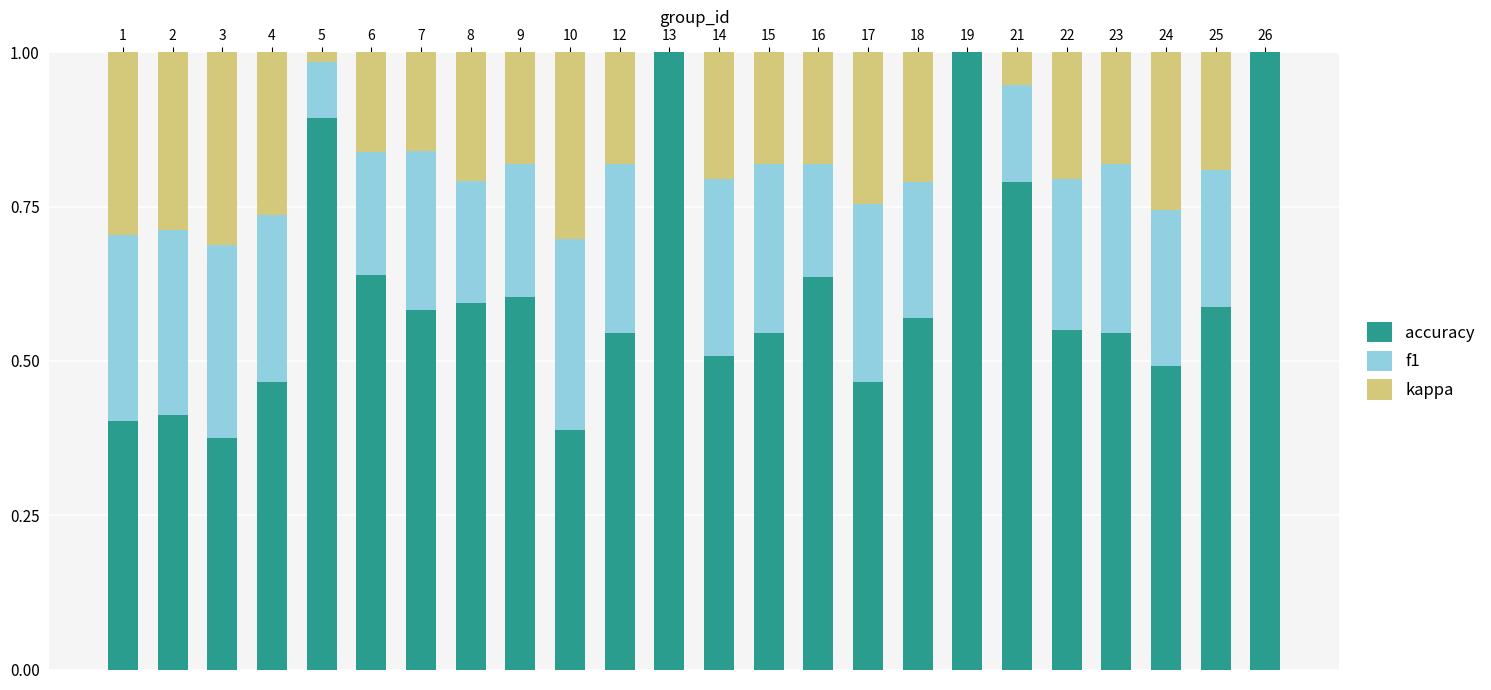

Are the bars grouped side by side (vs. stacked)?

No